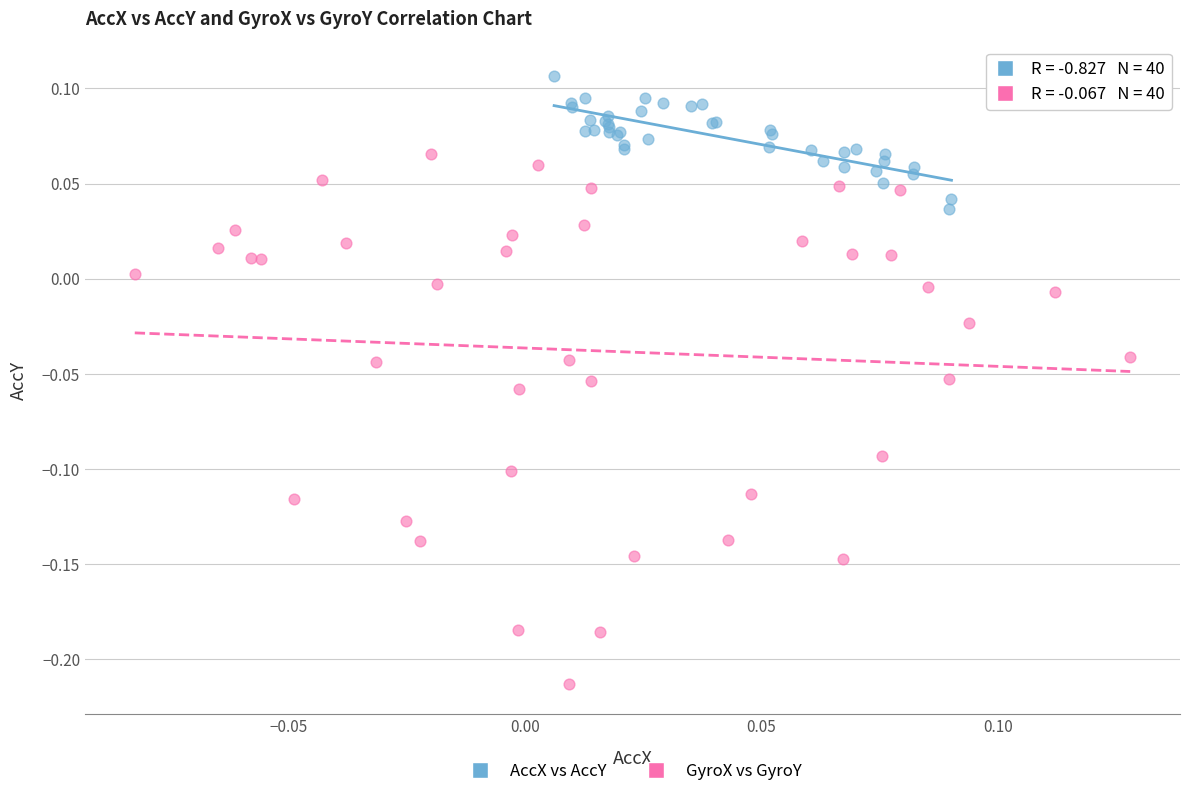

What are all the series names shown in the legend?

AccX vs AccY, GyroX vs GyroY